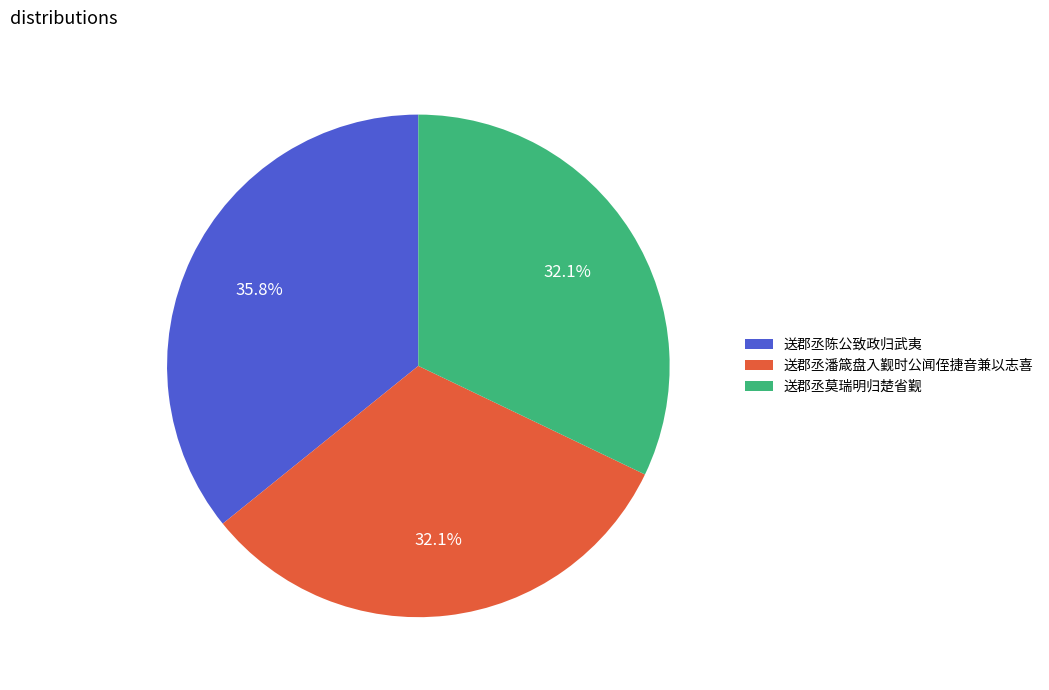

What portion of the pie excludes 送郡丞陈公致政归武夷?

64.2%